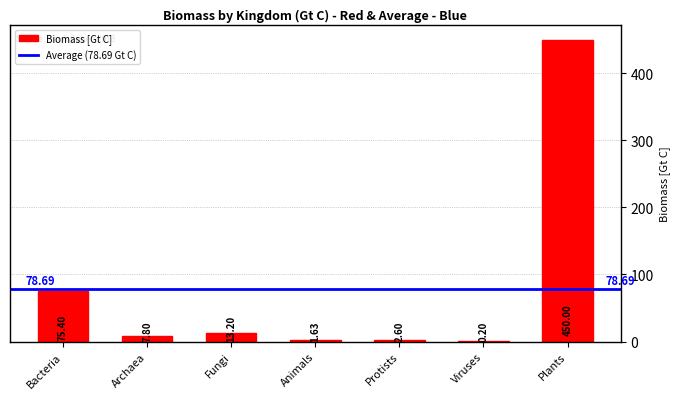

What is the difference between the values at Plants and Viruses?

449.8